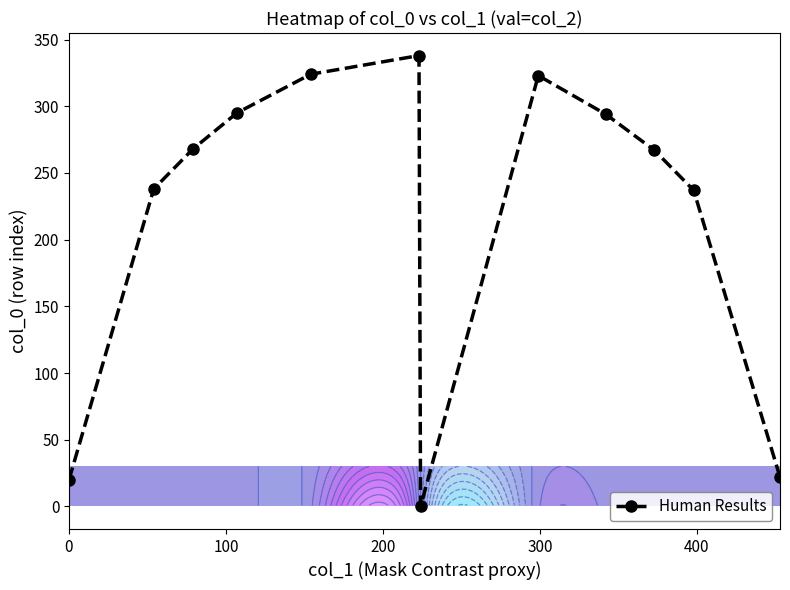

What is the value of the Human Results point at the 12th from the left?

22